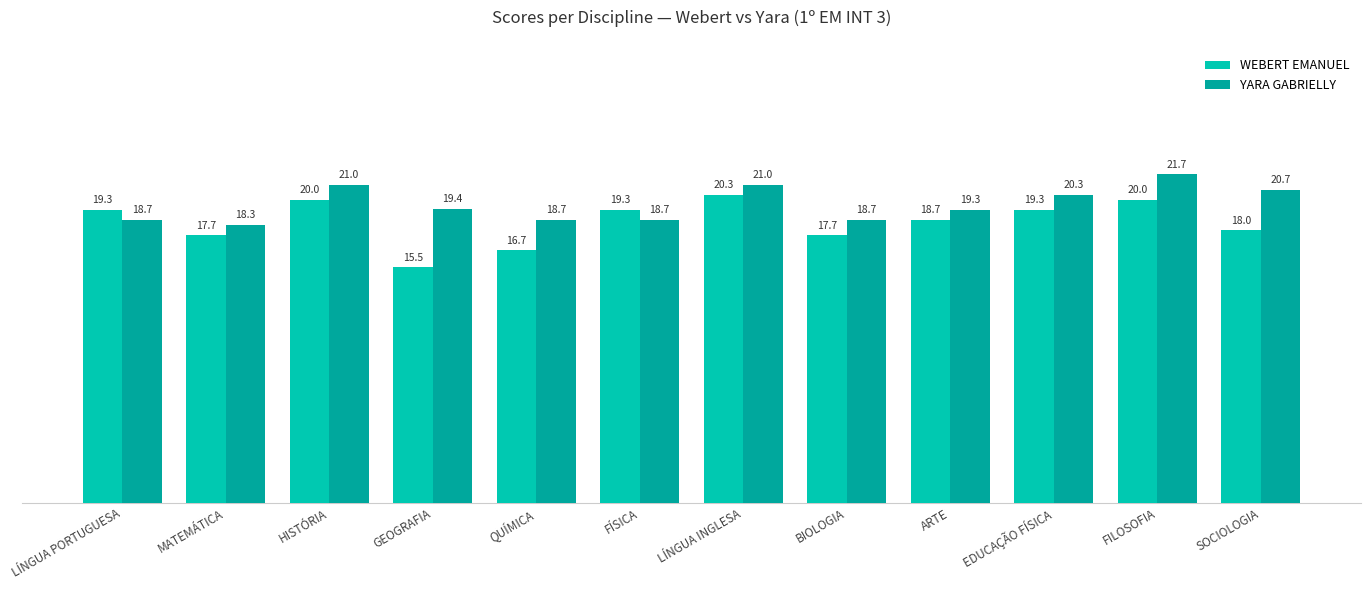

List the series in order of their peak value, highest first.

YARA GABRIELLY, WEBERT EMANUEL